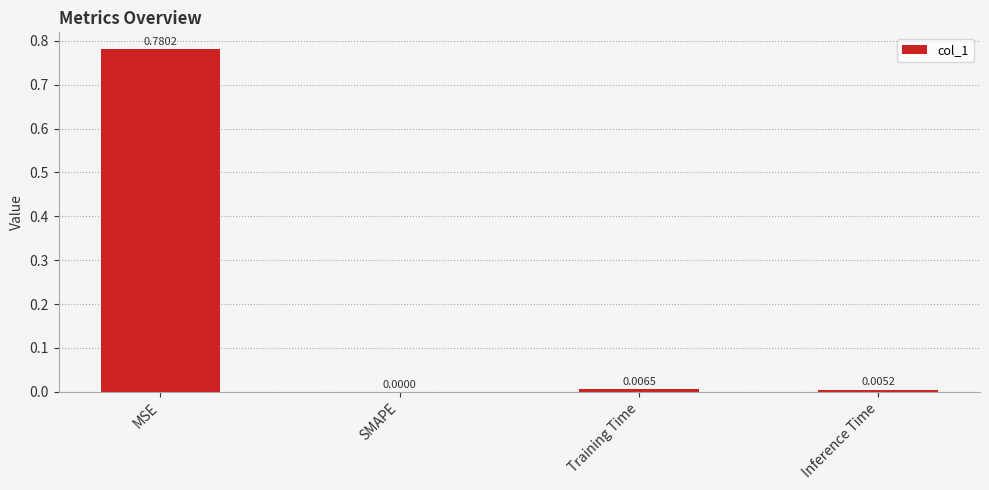

Which has a higher value, SMAPE or MSE?

MSE